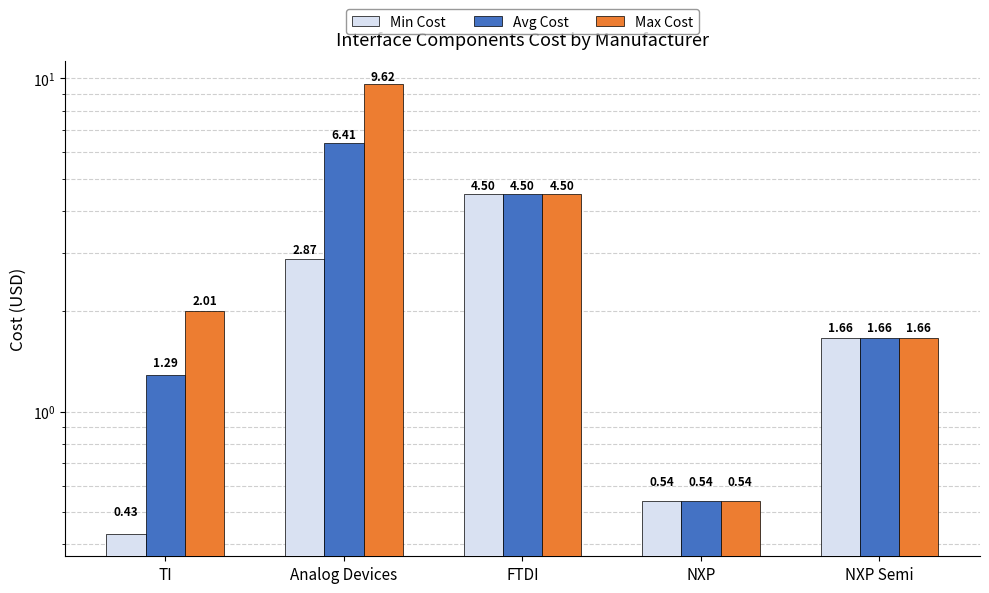

Rank the series by their average value, from lowest to highest.

Min Cost, Avg Cost, Max Cost